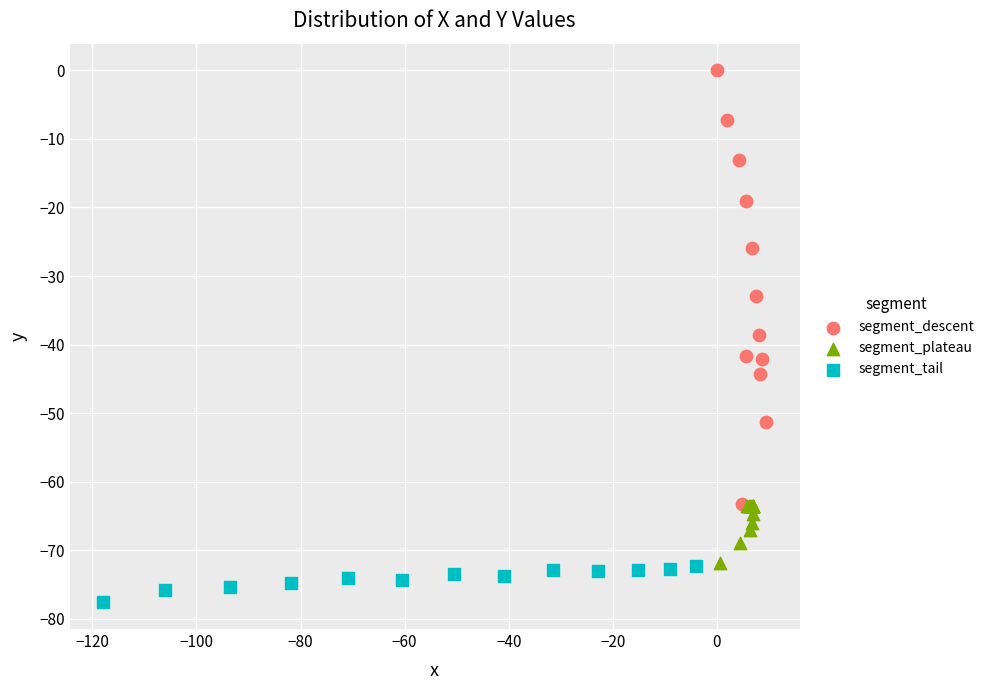

Which series contains the highest Y value?

segment_descent